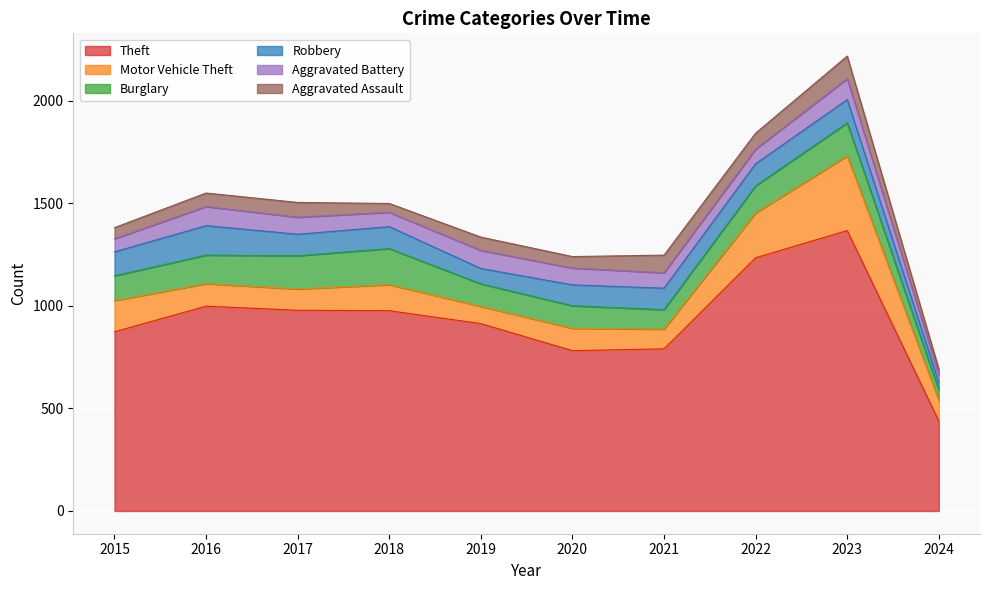

Reading left to right, extract all data points from this chart.

Theft: 874	999	979	977	914	782	791	1235	1368	439
Motor Vehicle Theft: 152	110	104	127	84	109	96	219	364	101
Burglary: 121	139	162	176	110	110	95	132	161	50
Robbery: 117	144	105	107	75	102	105	108	114	37
Aggravated Battery: 64	93	83	70	88	82	75	71	102	37
Aggravated Assault: 54	66	72	43	65	56	86	78	110	29